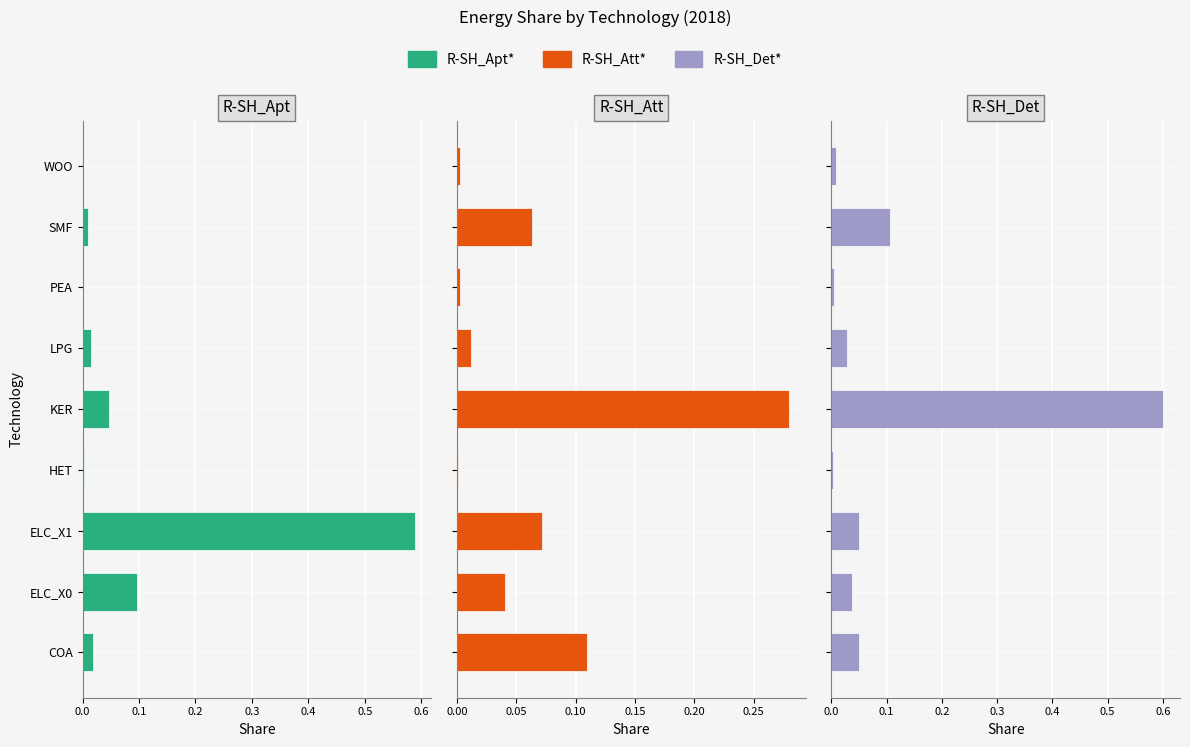

Rank the series by their average value, from lowest to highest.

R-SH_Att*, R-SH_Apt*, R-SH_Det*